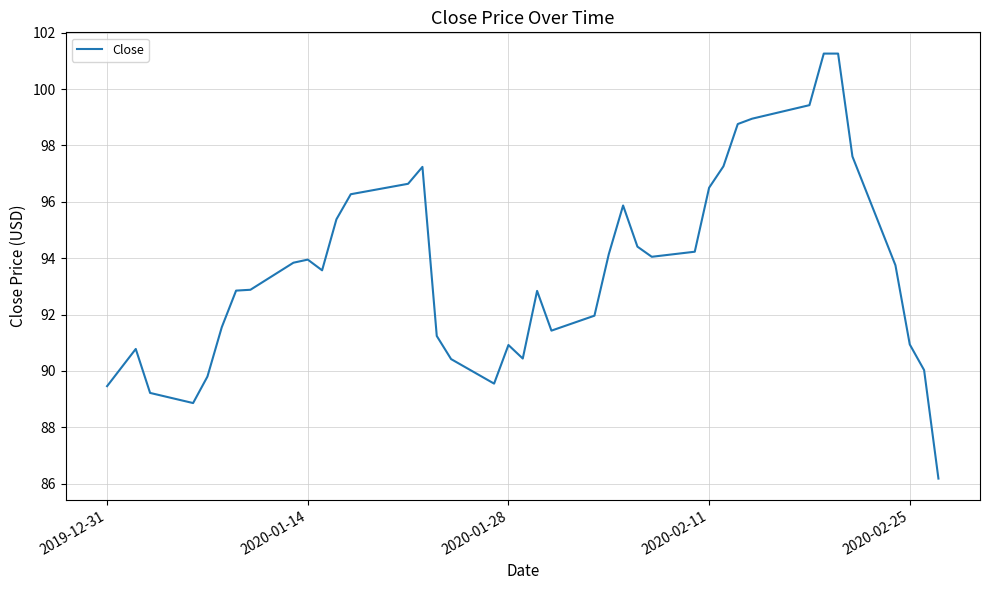

What is the difference between the maximum and minimum values?

15.1